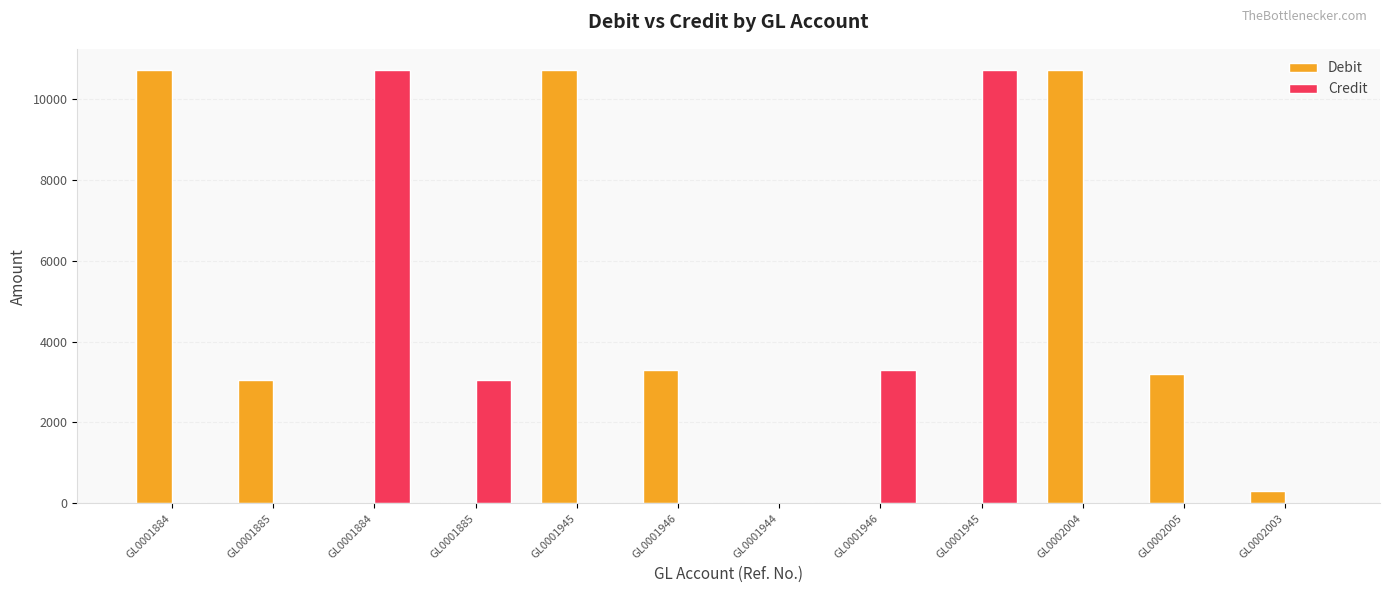

Are the bars horizontal?

No